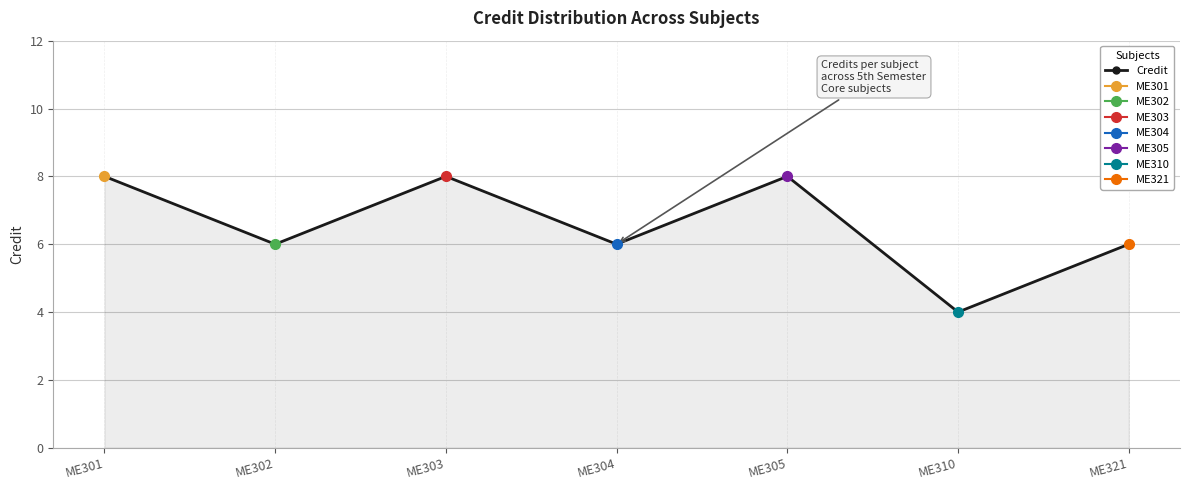

The value at ME301 is 3. True or false?

False